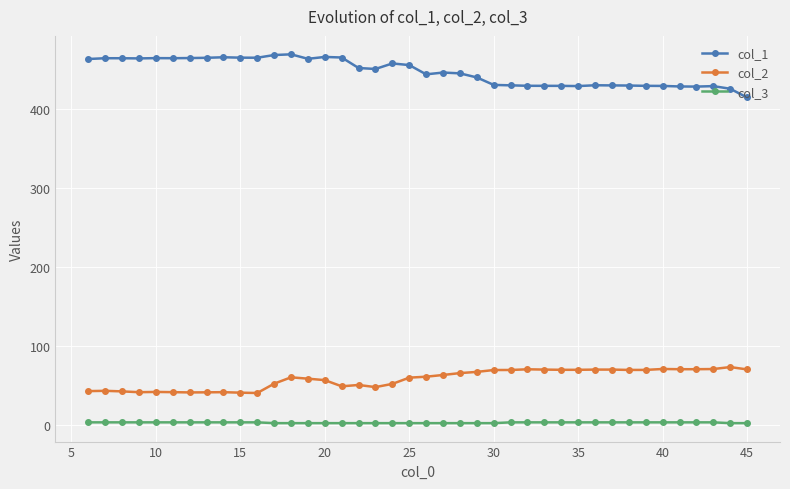

List the series in order of their peak value, lowest first.

col_3, col_2, col_1